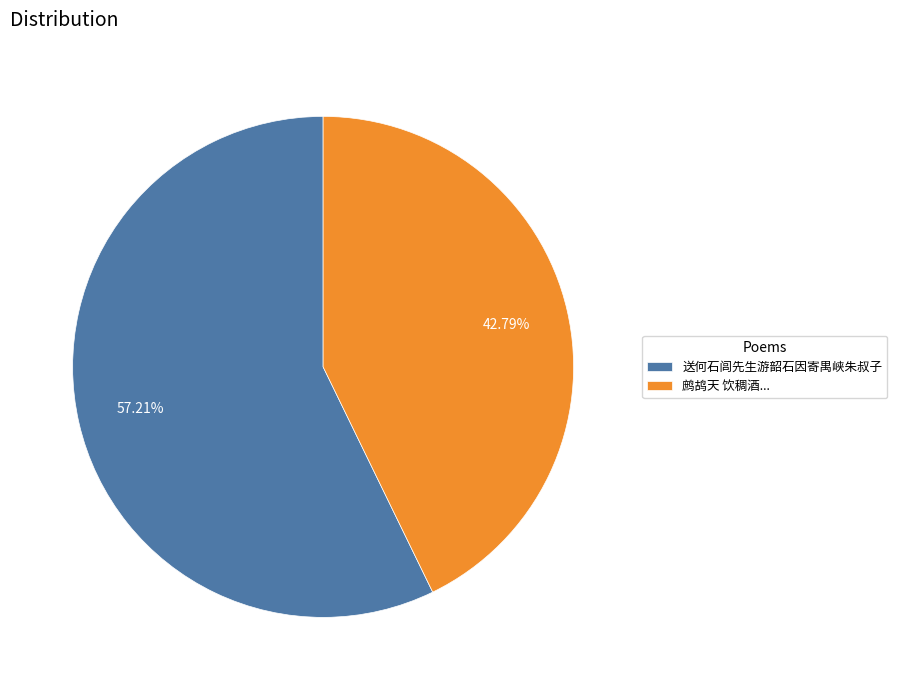

To the nearest percent, what is the average slice percentage?

50%